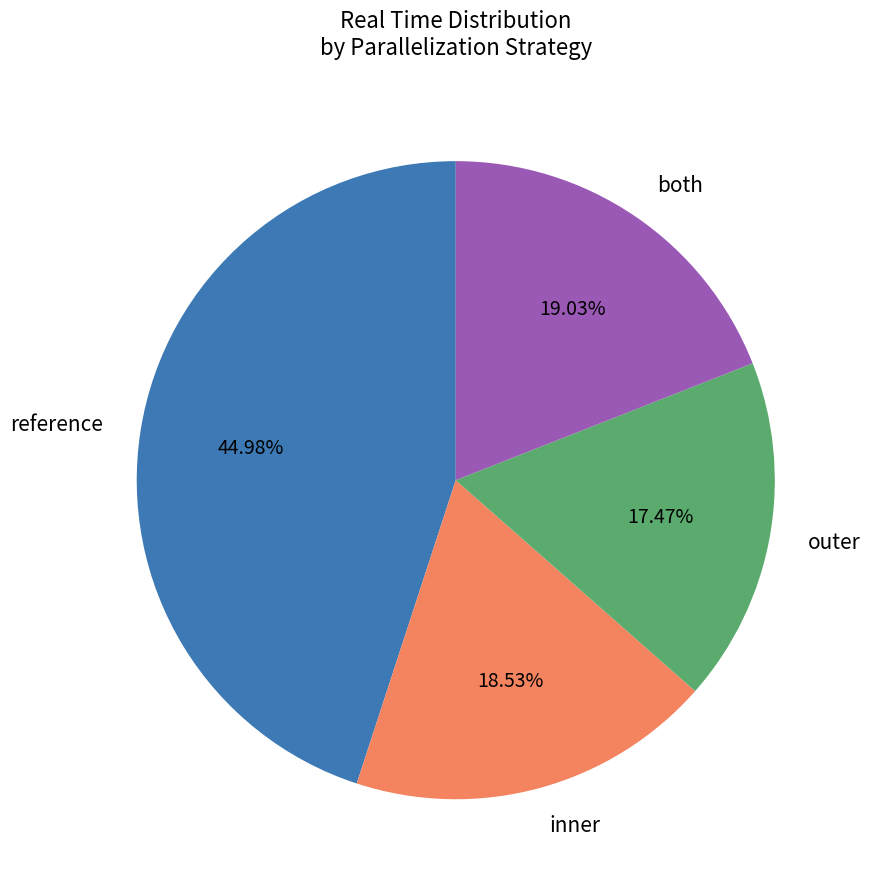

Is the sum of outer and inner greater than half?

No